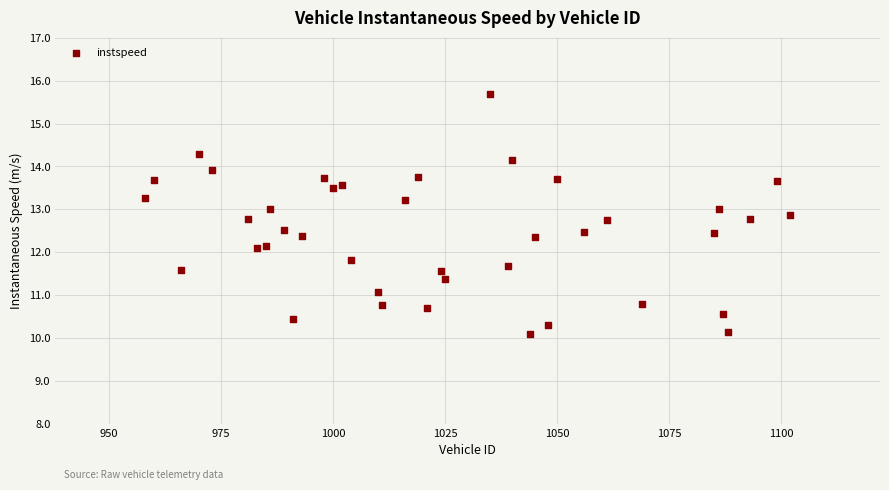

What is the range of Y values (max minus min)?

5.6